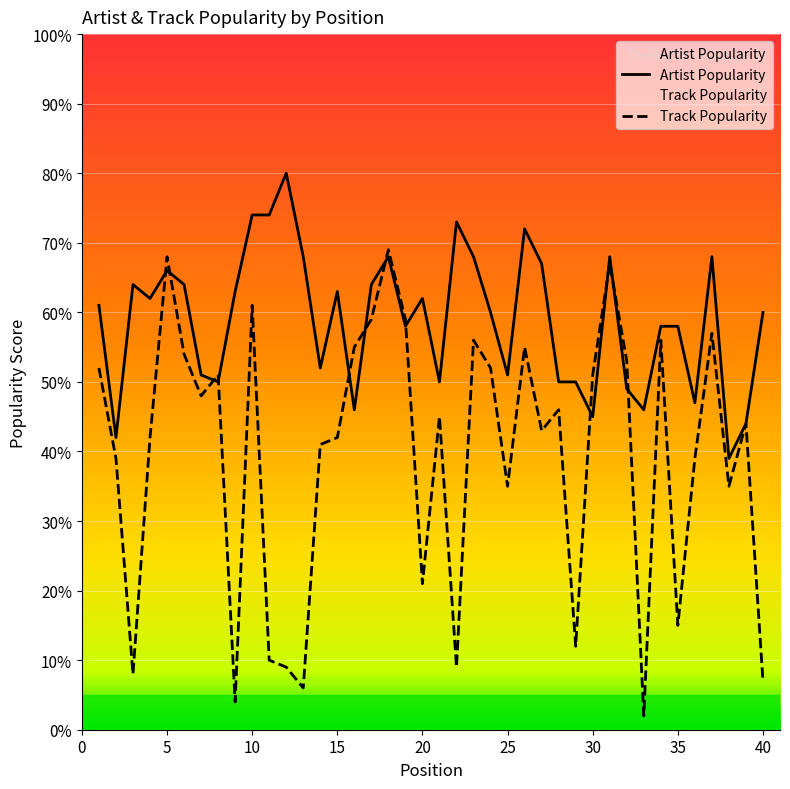

What is the difference between the Artist Popularity values at 35 and 37?

10